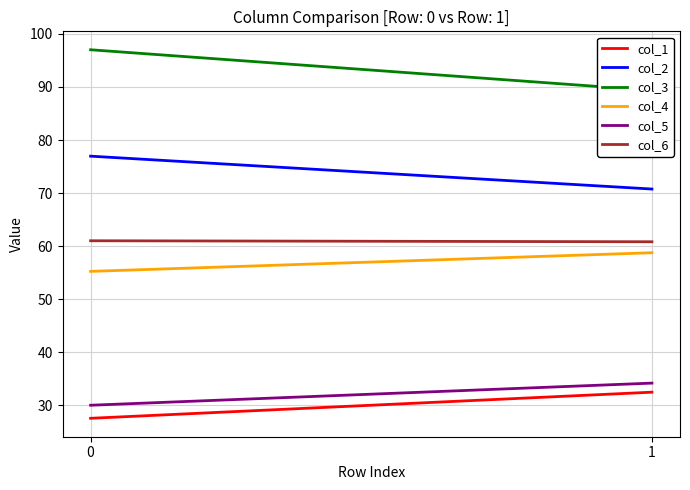

What are all the series names shown in the legend?

col_1, col_2, col_3, col_4, col_5, col_6